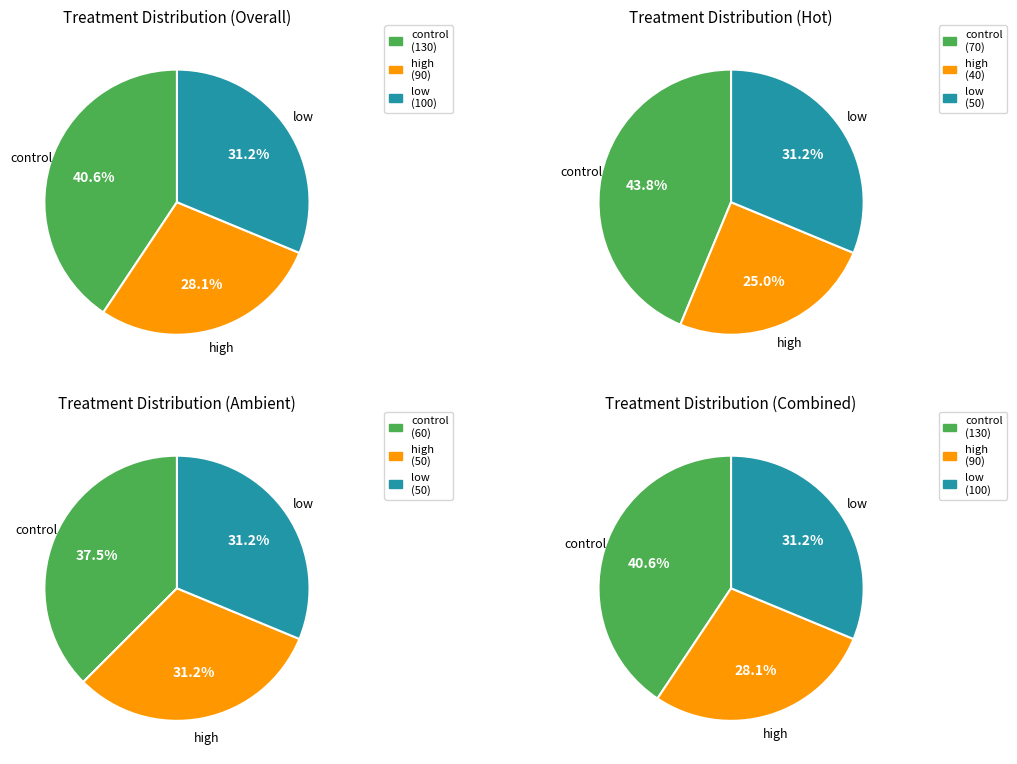

To the nearest percent, what portion does ambient_control represent?

19%